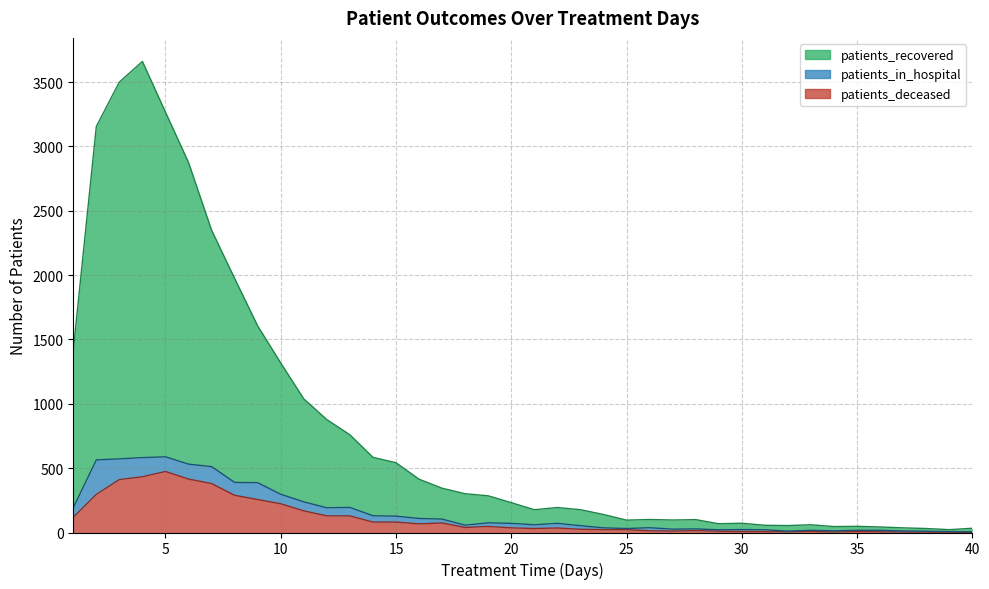

True or false: patients_deceased and patients_recovered intersect in this chart.

False